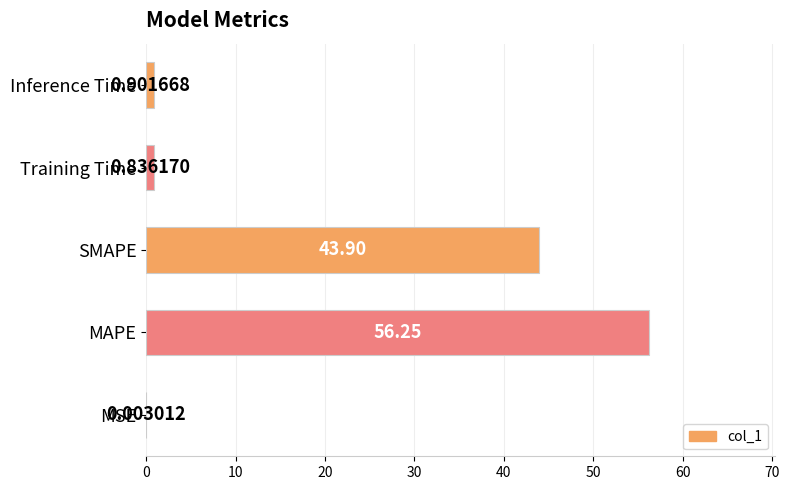

Where is the data nearest to the value 28?

SMAPE